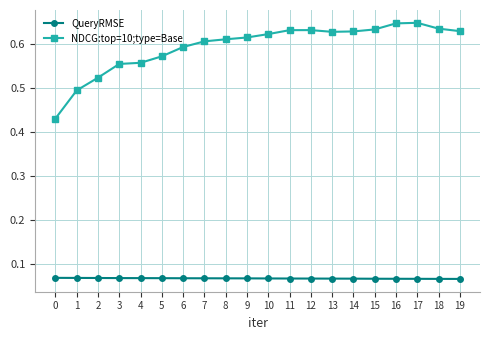

Which series has the widest spread of values?

NDCG:top=10;type=Base